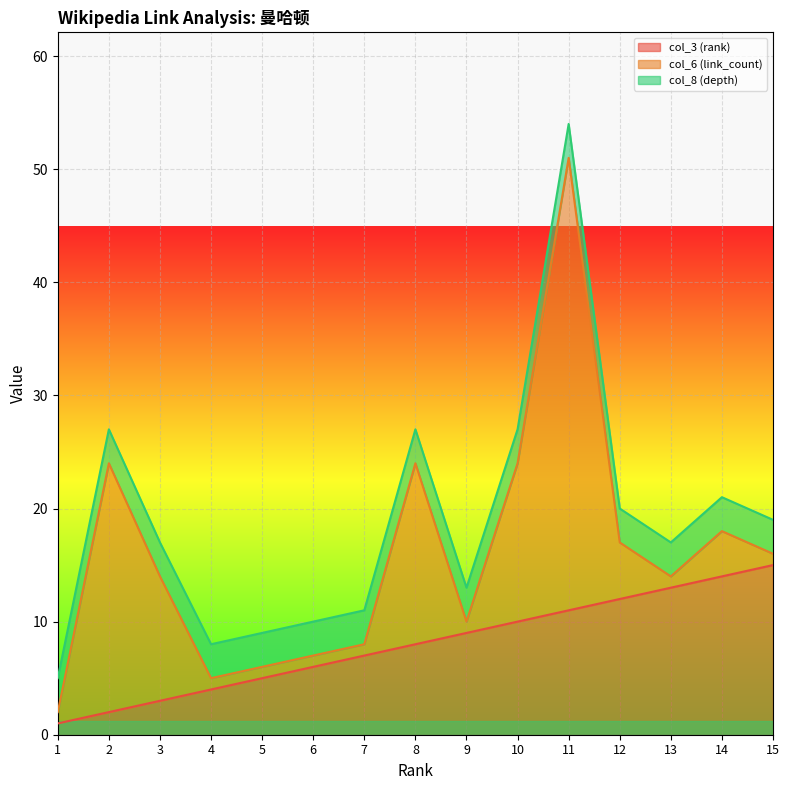

At which category does col_6 (link_count) reach its first local peak?

2